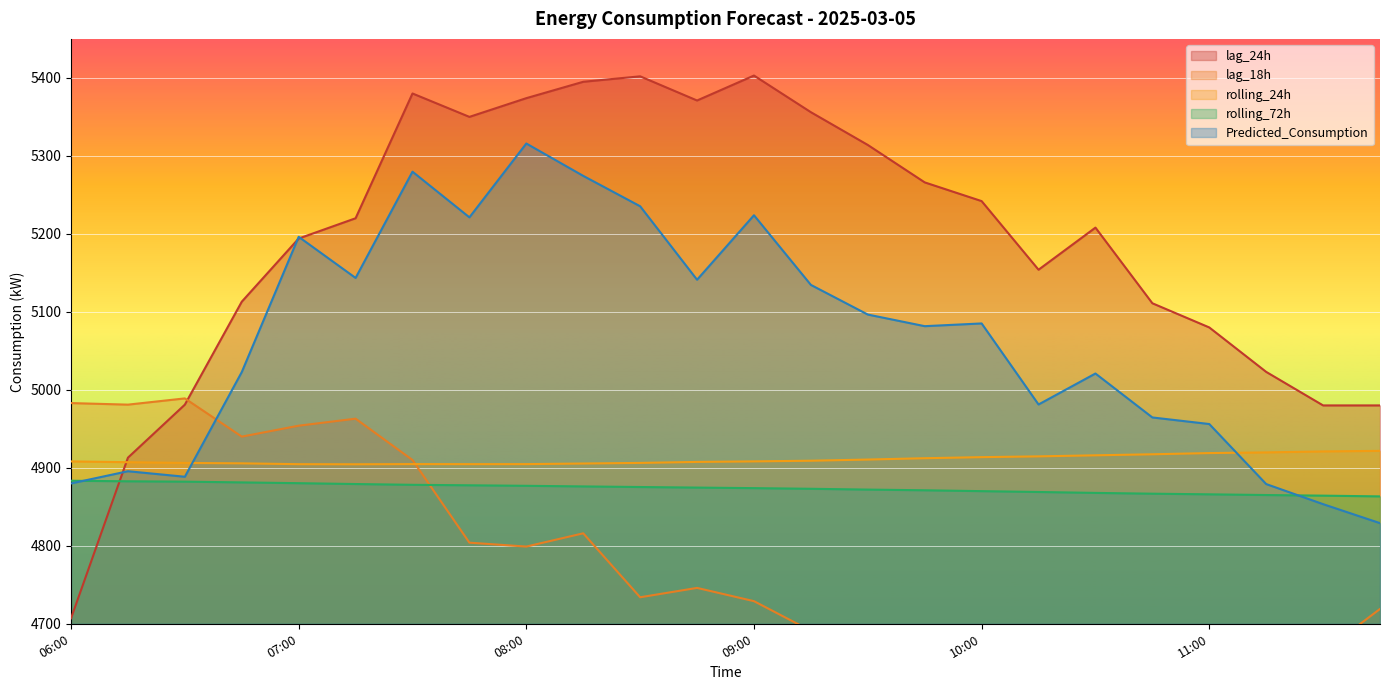

What is the label of the 13th point from the right?

08:45